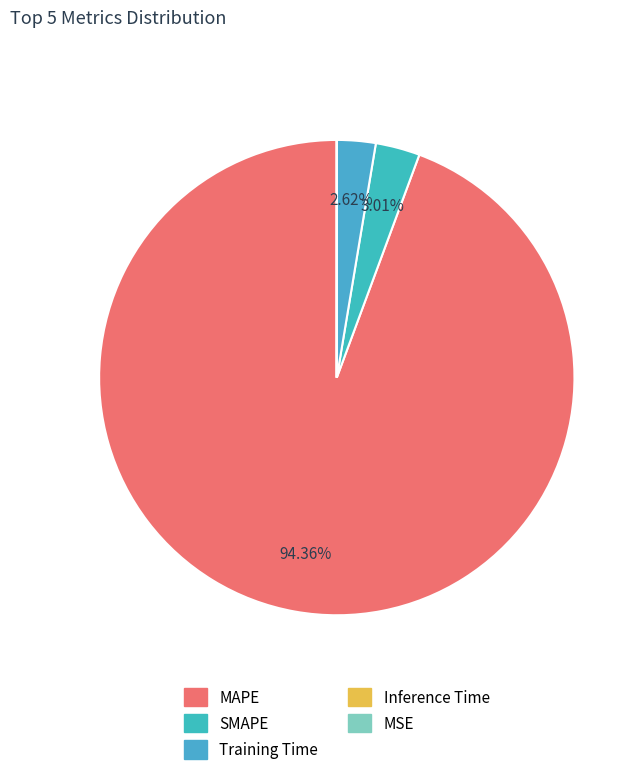

To the nearest percent, what percentage of the pie is MAPE?

94%